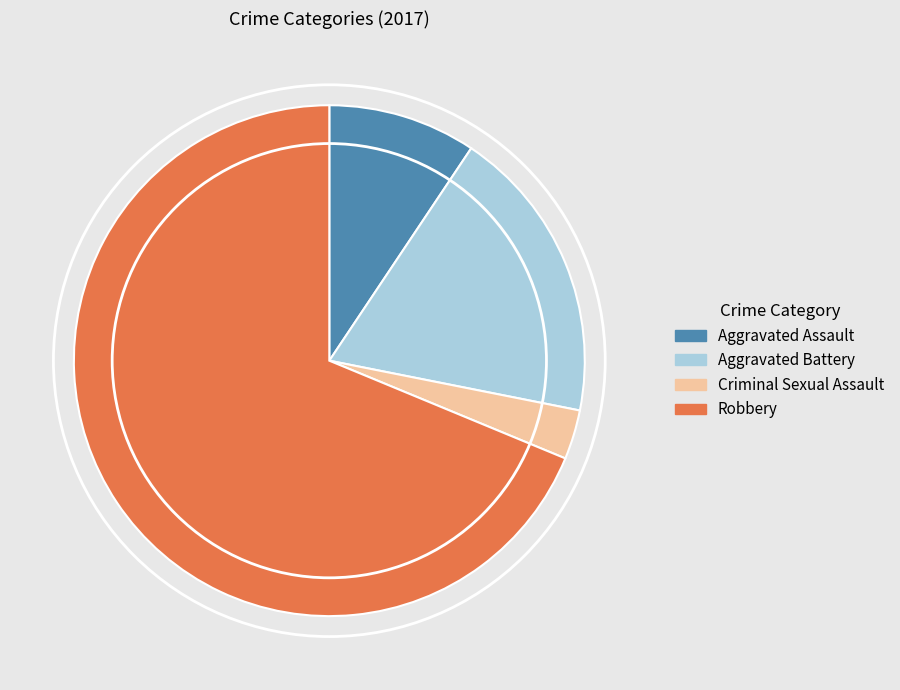

Which category accounts for the majority?

Robbery